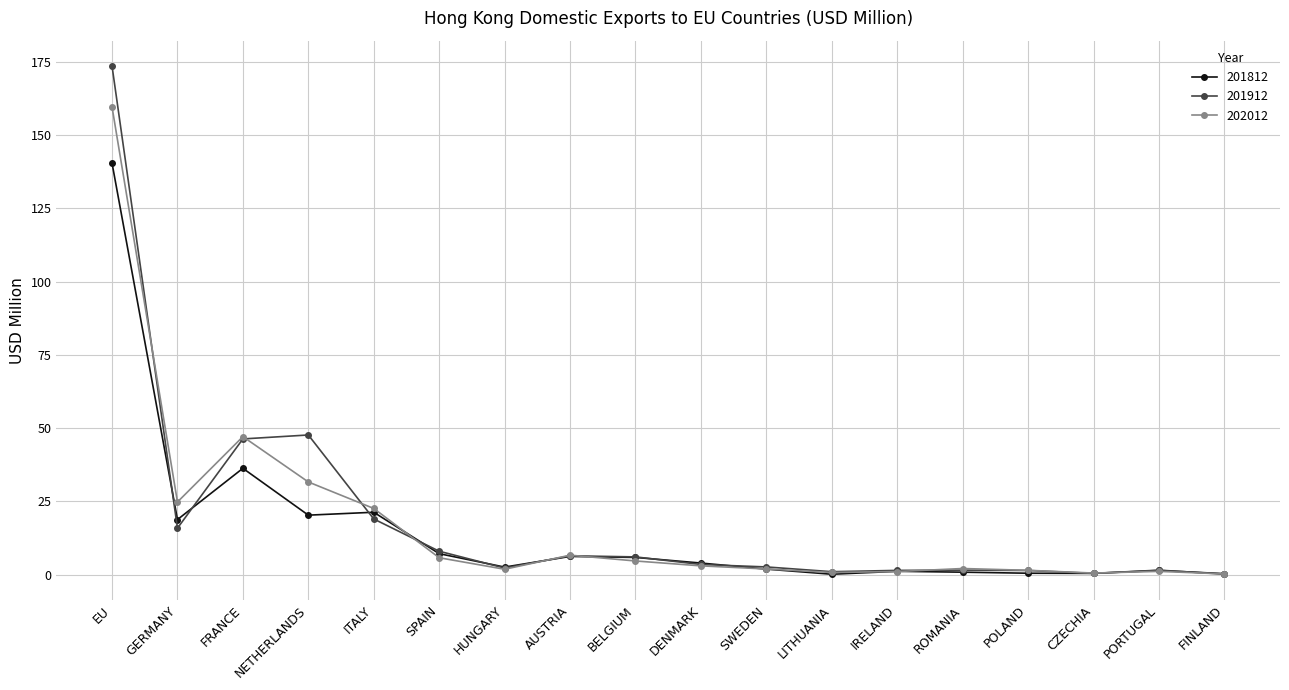

What is the difference between the maximum and minimum values in the 201912 series?

173.2